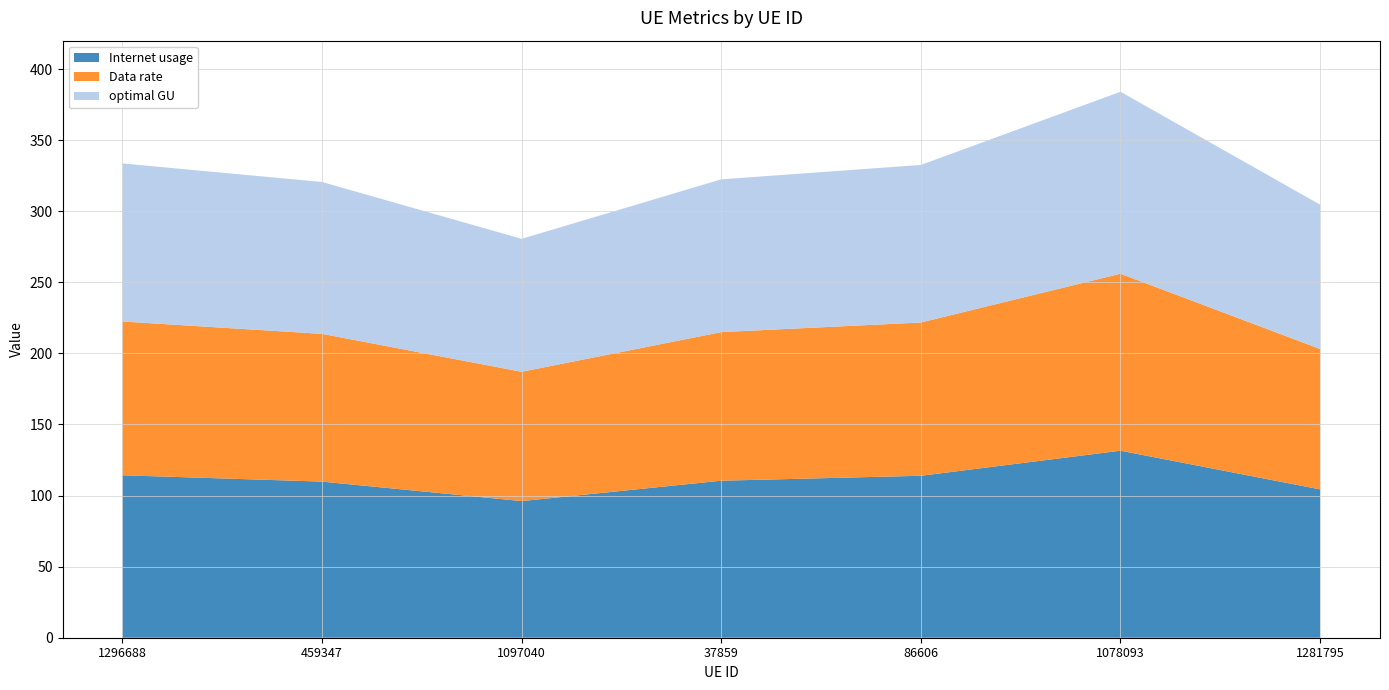

Reading right to left, list all the values displayed in this chart.

Internet usage: 104.3	131.6	113.9	110.5	96.1	109.8	114.3
Data rate: 98.8	124.5	107.8	104.5	91.0	103.9	108.2
optimal GU: 101.5	128.0	110.8	107.5	93.5	106.8	111.2